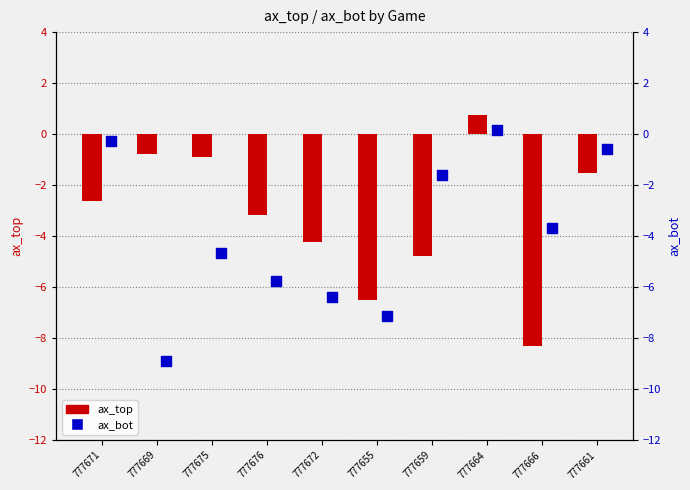

At which category is the sum across all series the highest?

777664